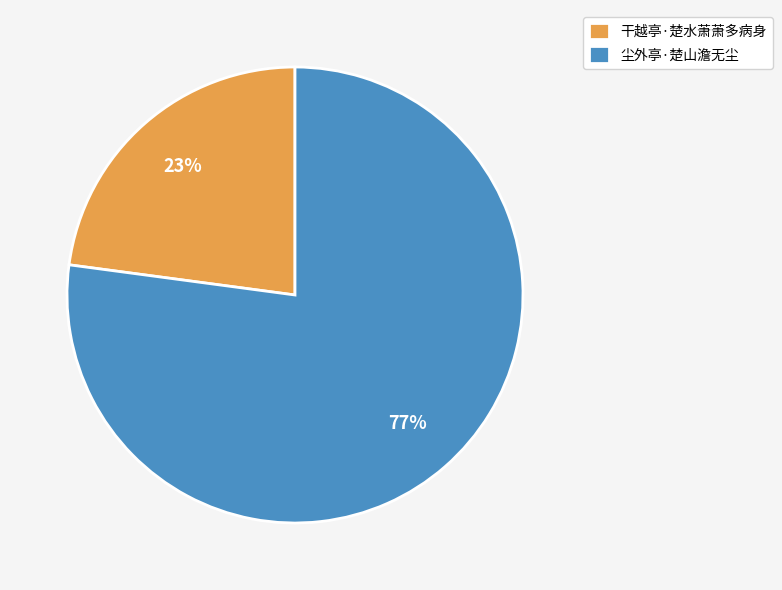

How many segments does this pie chart have?

2